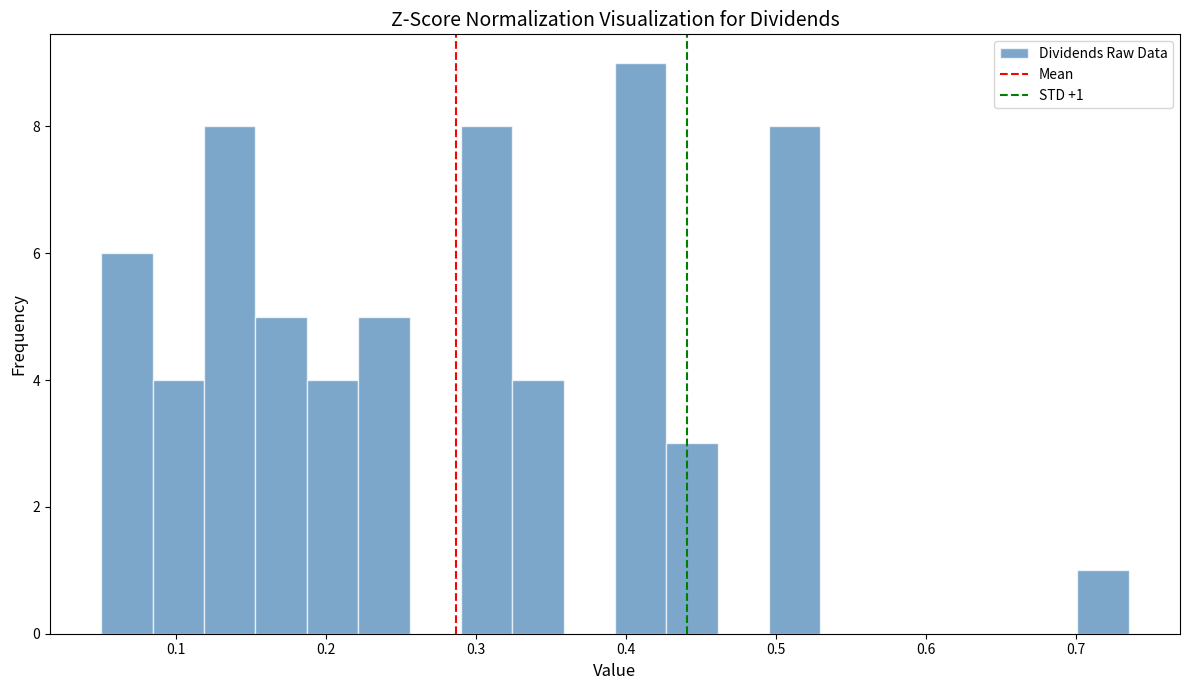

Read against the x-axis, roughly where is the centre of the tallest bar?

0.41